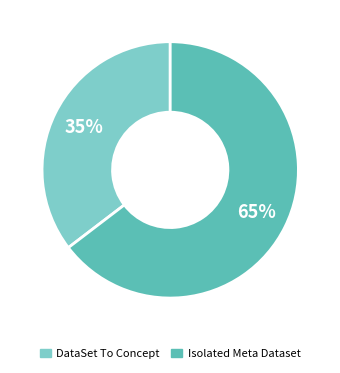

To the nearest percent, what is the average slice percentage?

50%